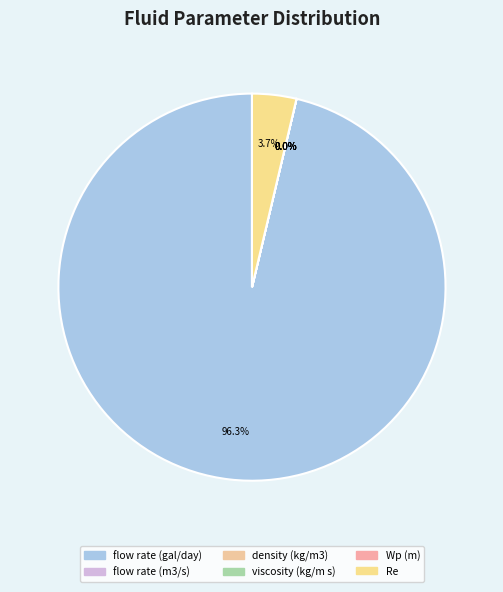

The Wp (m) slice represents 0% of the pie. True or false?

True